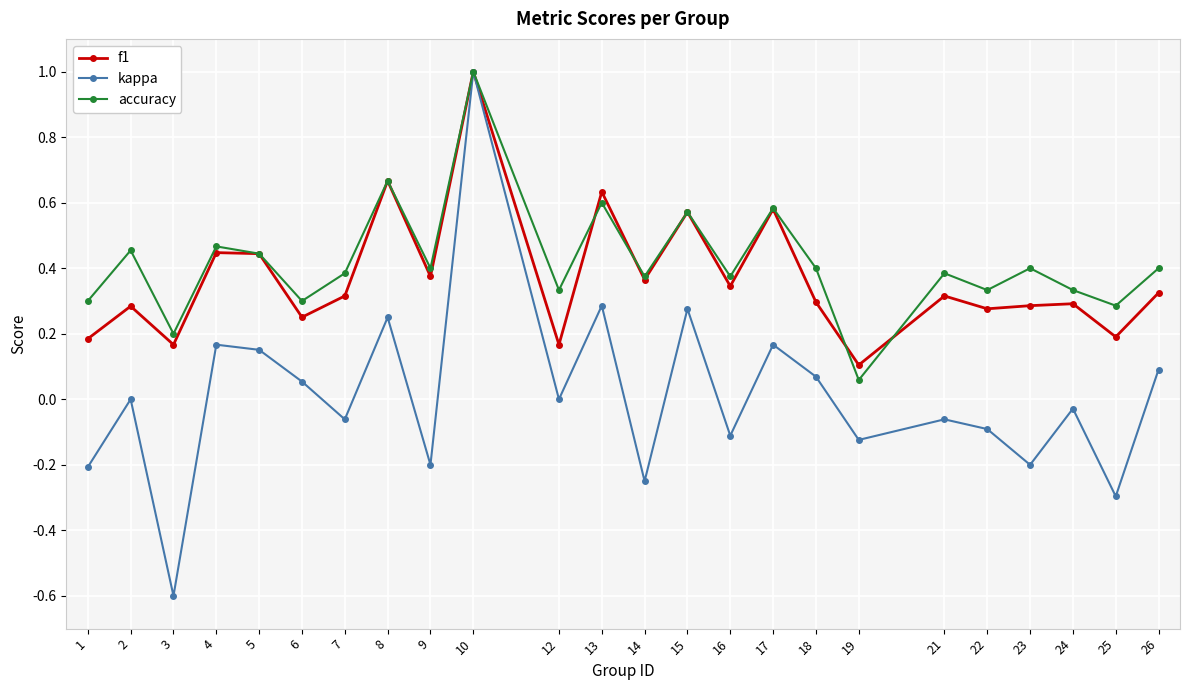

Is it true that accuracy equals 0.4 at 26?

True